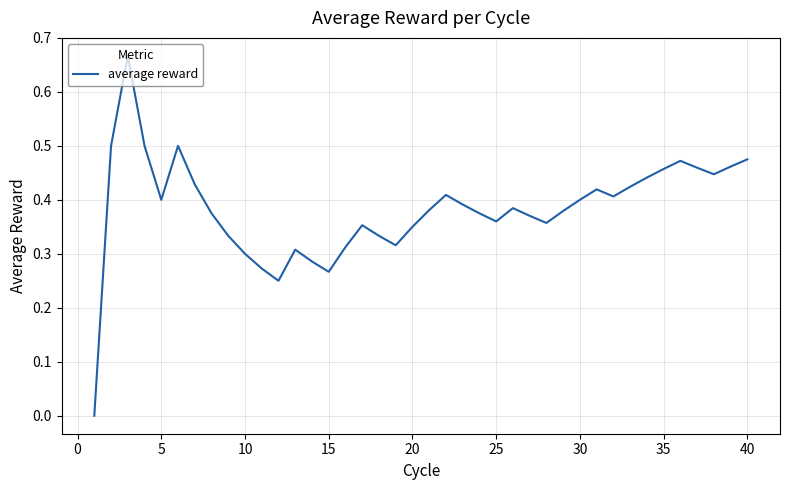

How many points are higher than both their immediate neighbors (excluding endpoints)?

8